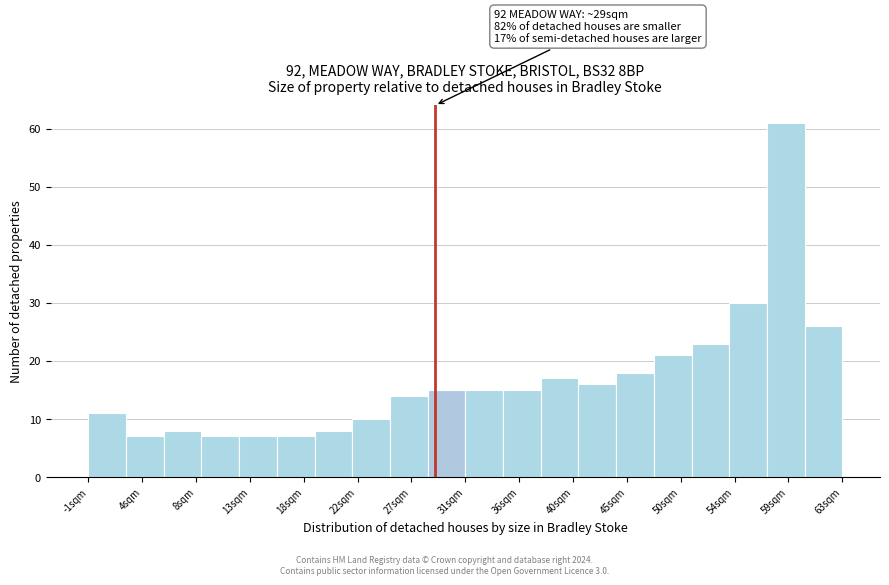

Which range on the x-axis has the tallest bar?

57.0 to 60.0